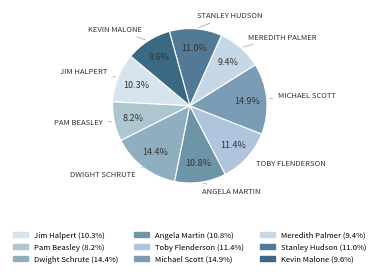

Count the number of slices in the pie.

9